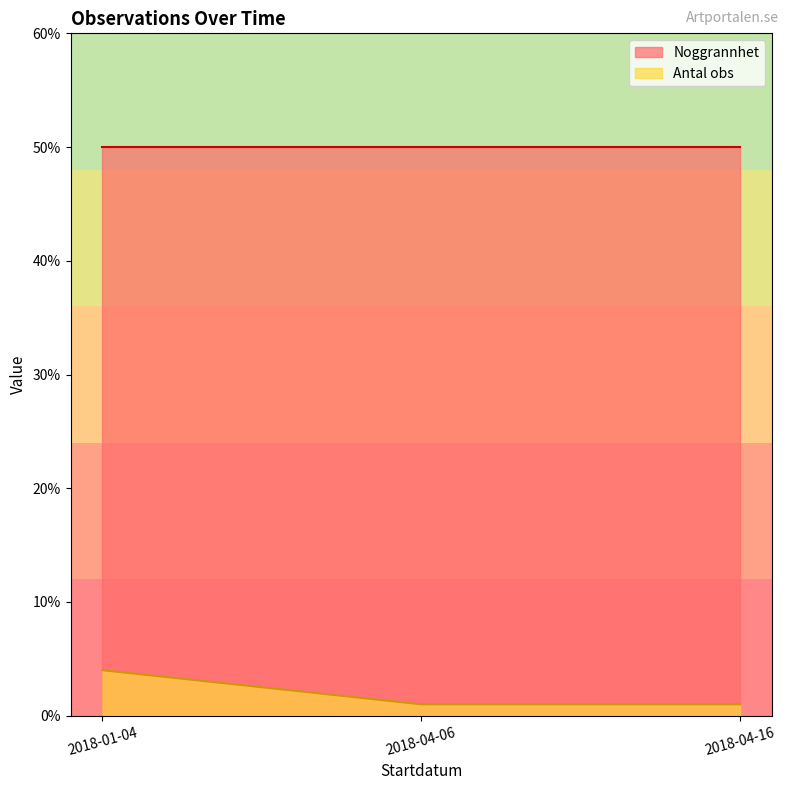

The Noggrannhet series shows 18 at 2018-04-16. True or false?

False